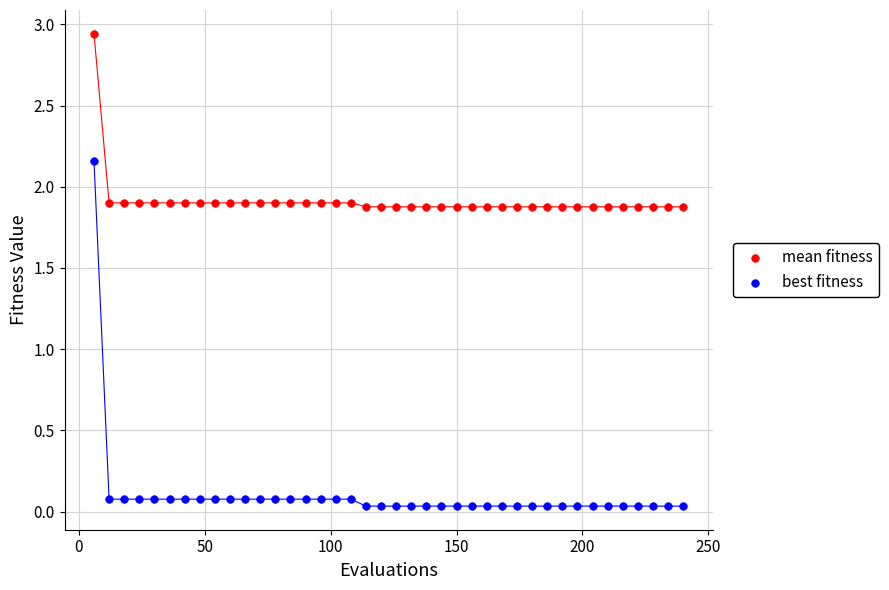

Which series contains the lowest Y value?

best fitness